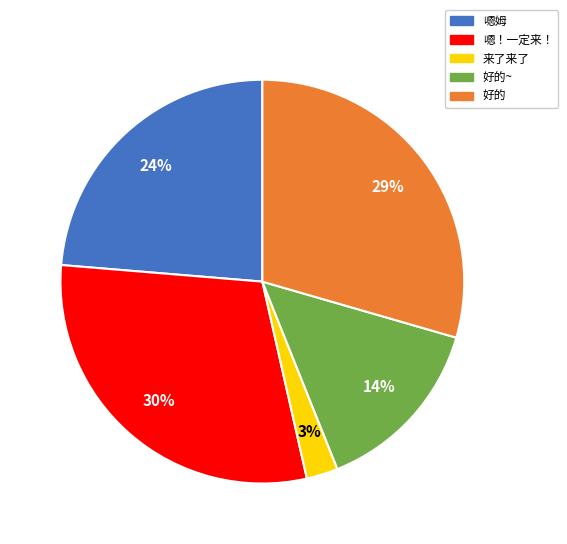

To the nearest percent, what percentage of the pie is 嗯！一定来！?

30%